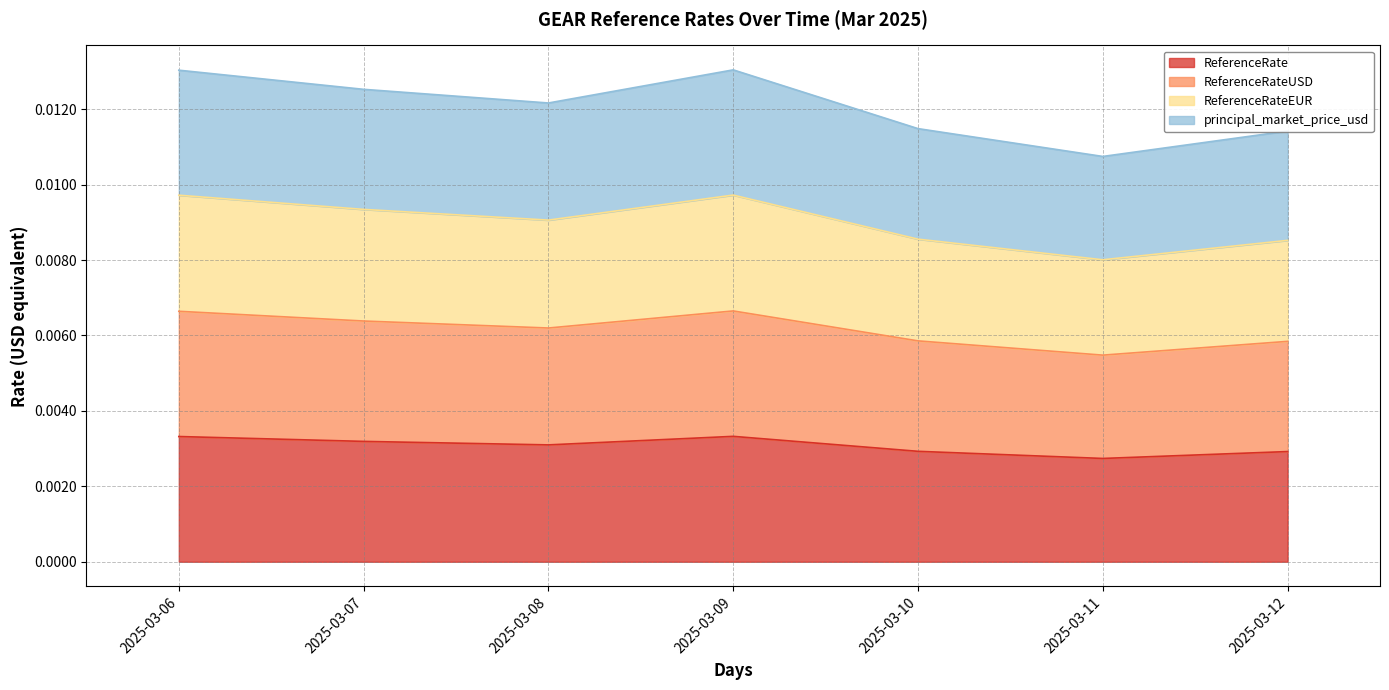

Does the chart display data point markers on the line(s)?

No